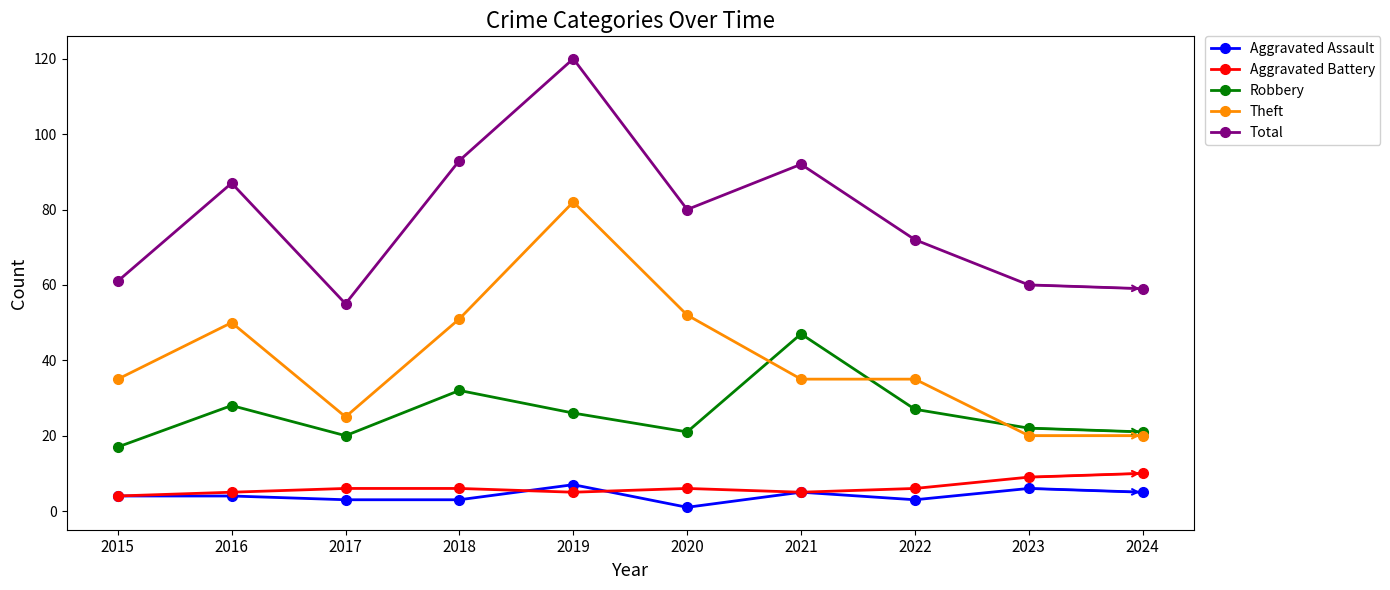

What is the maximum value for Theft?

82